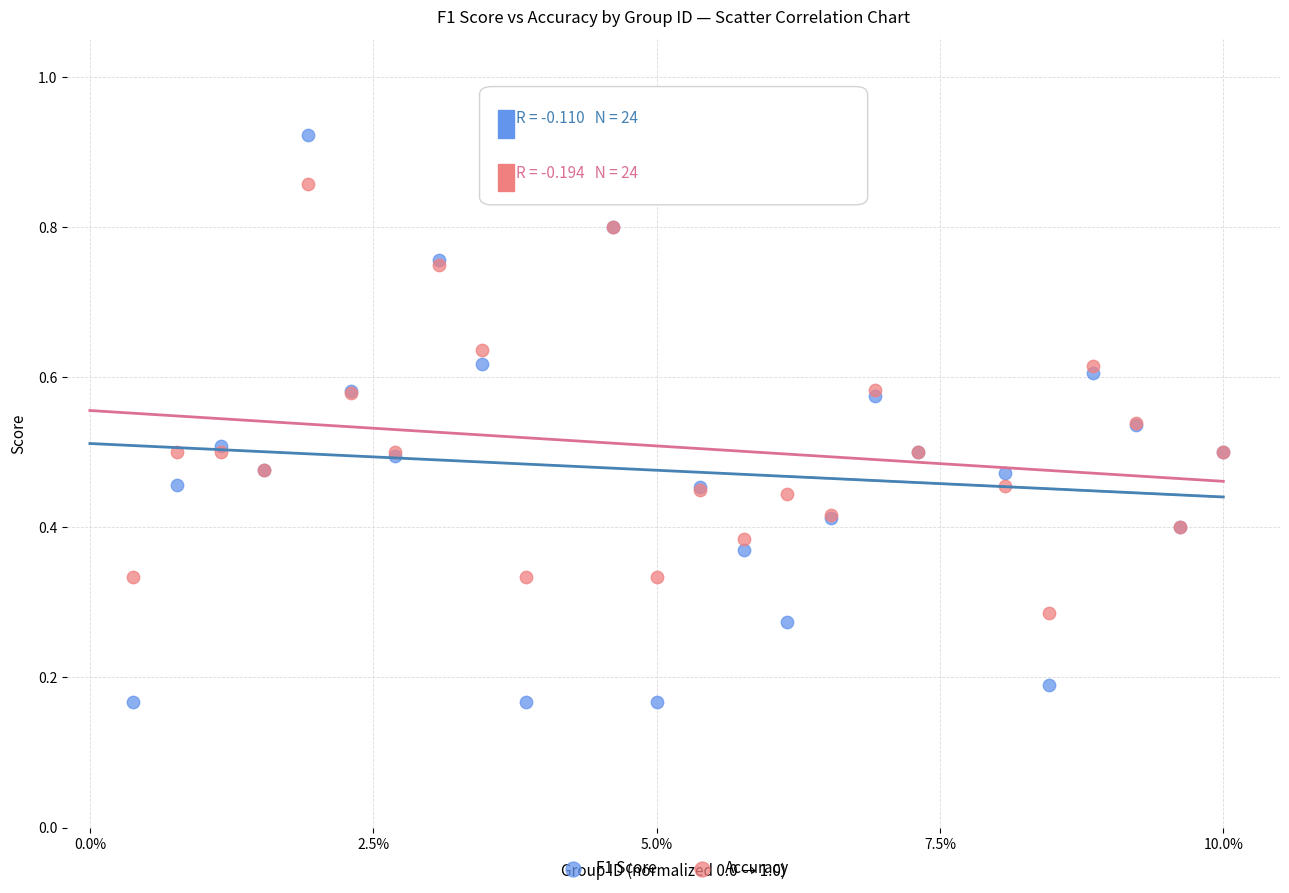

What is the X range (max minus min) for the scatter plot?

1.0